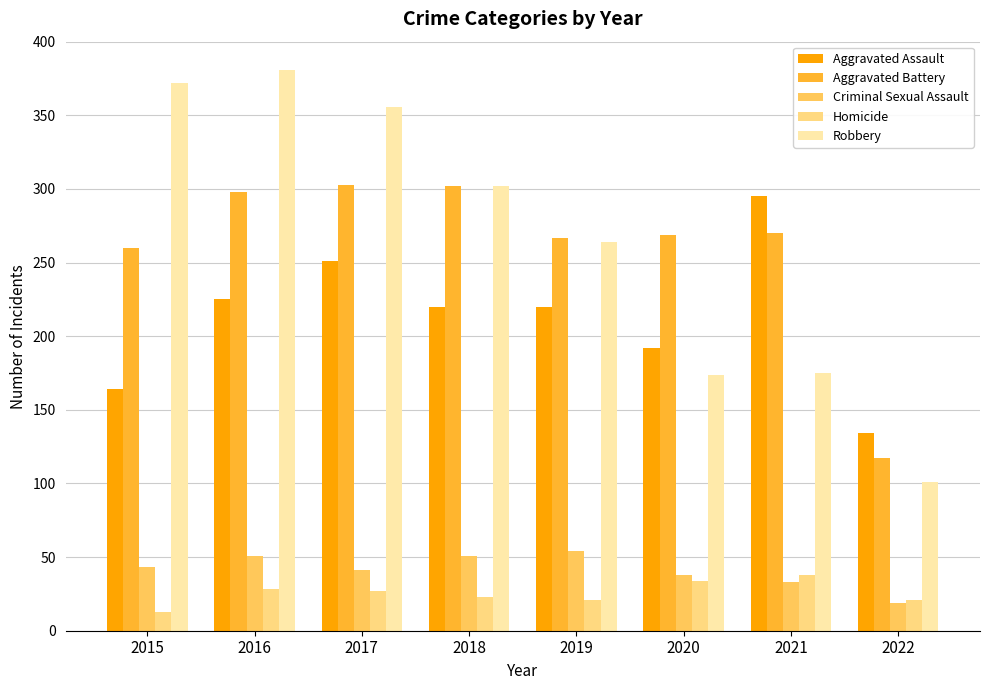

Is the value of Aggravated Battery at 2019 greater than the value of Robbery at 2020?

Yes